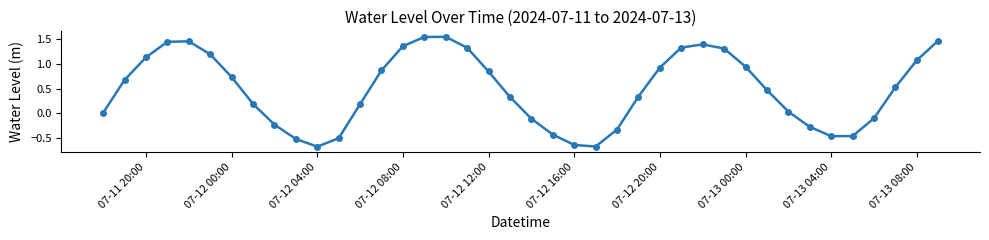

How many positive values are there?

27